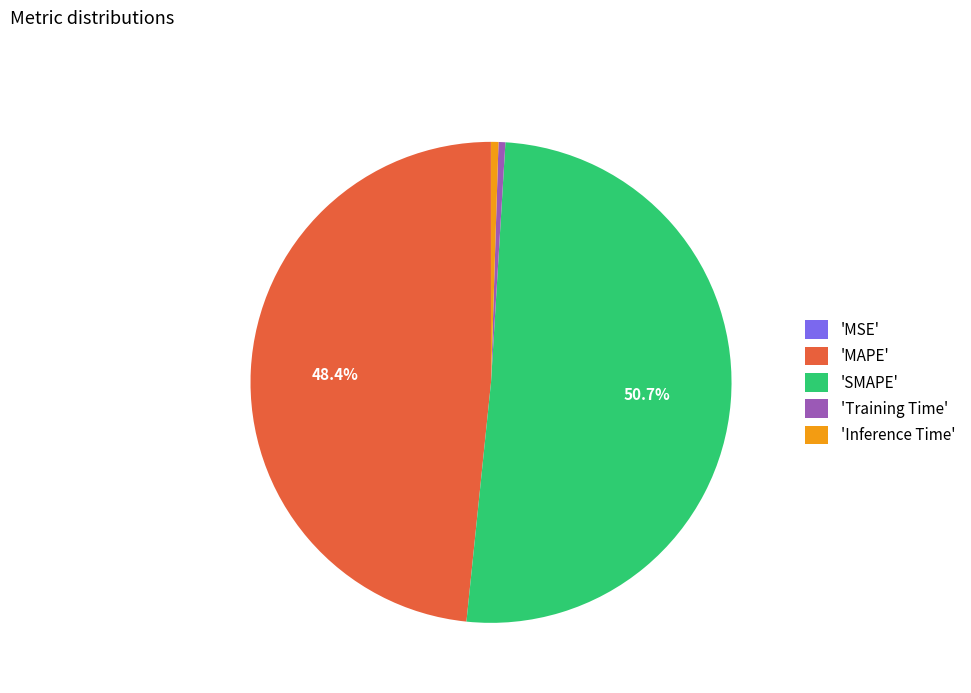

What is the largest slice in the pie chart?

'SMAPE'